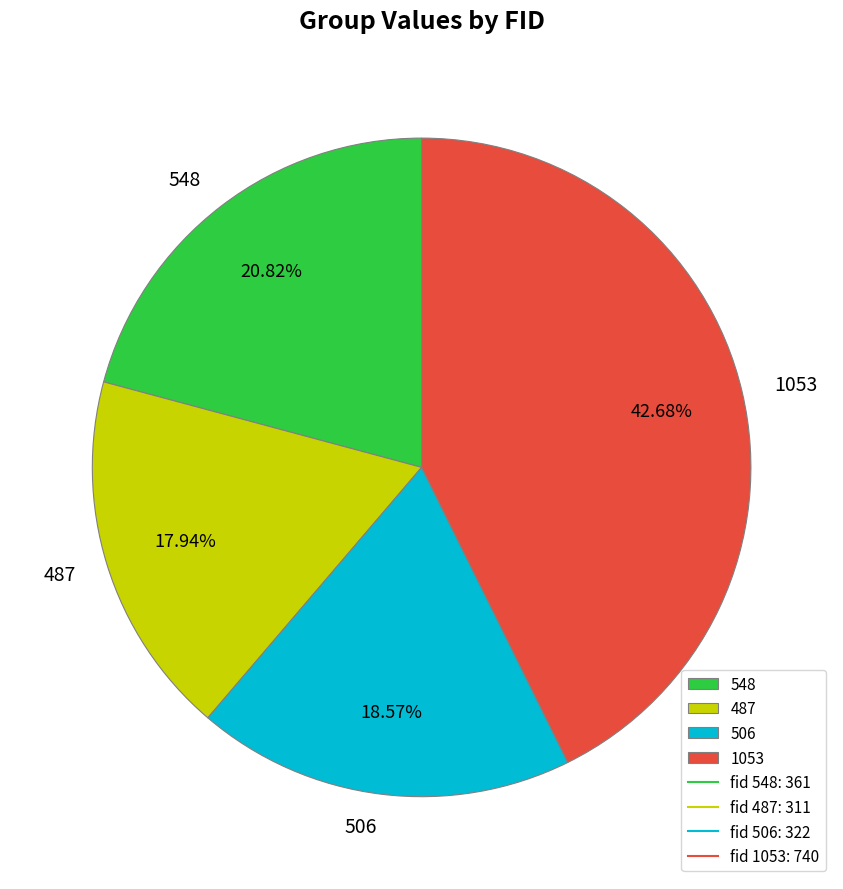

The 1053 slice represents 35% of the pie. True or false?

False